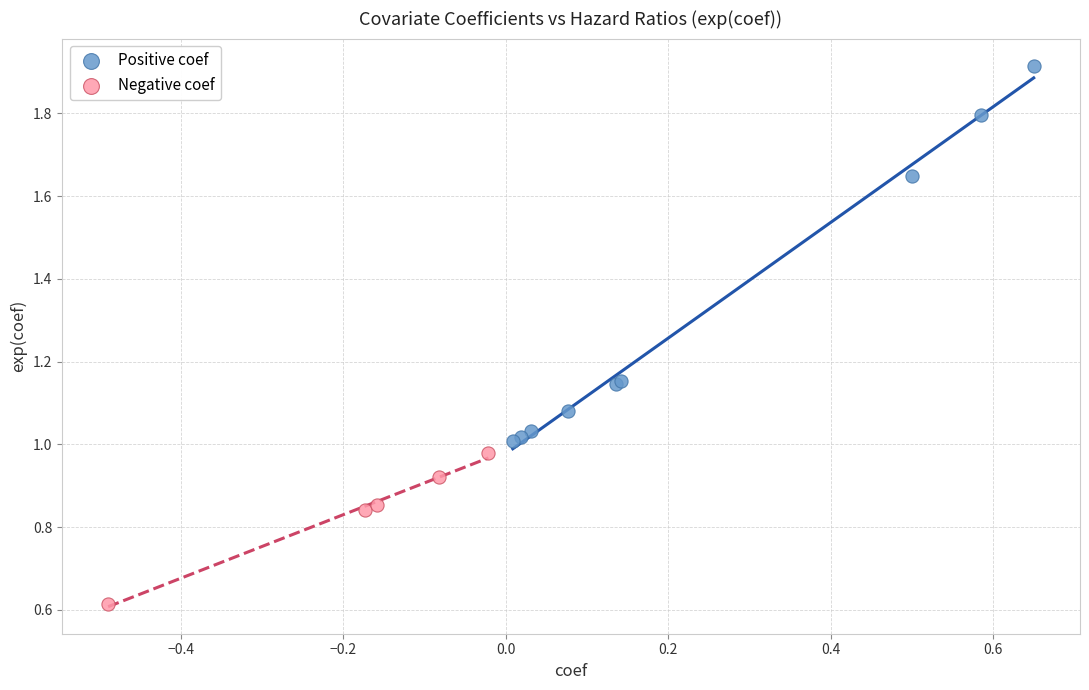

What are all the series names shown in the legend?

Positive coef, Negative coef